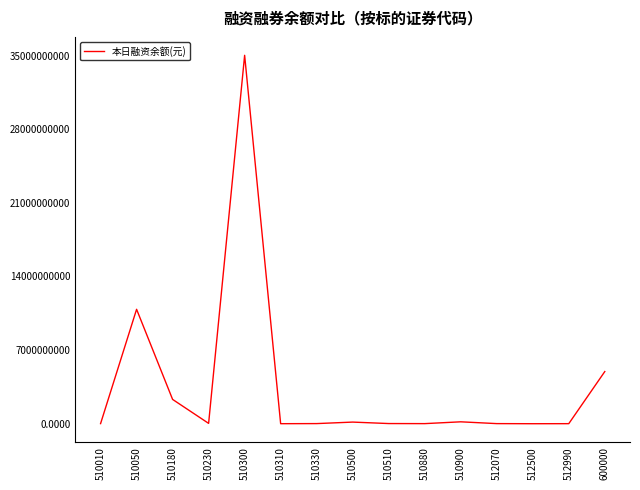

What is the greatest value displayed?

35027058700